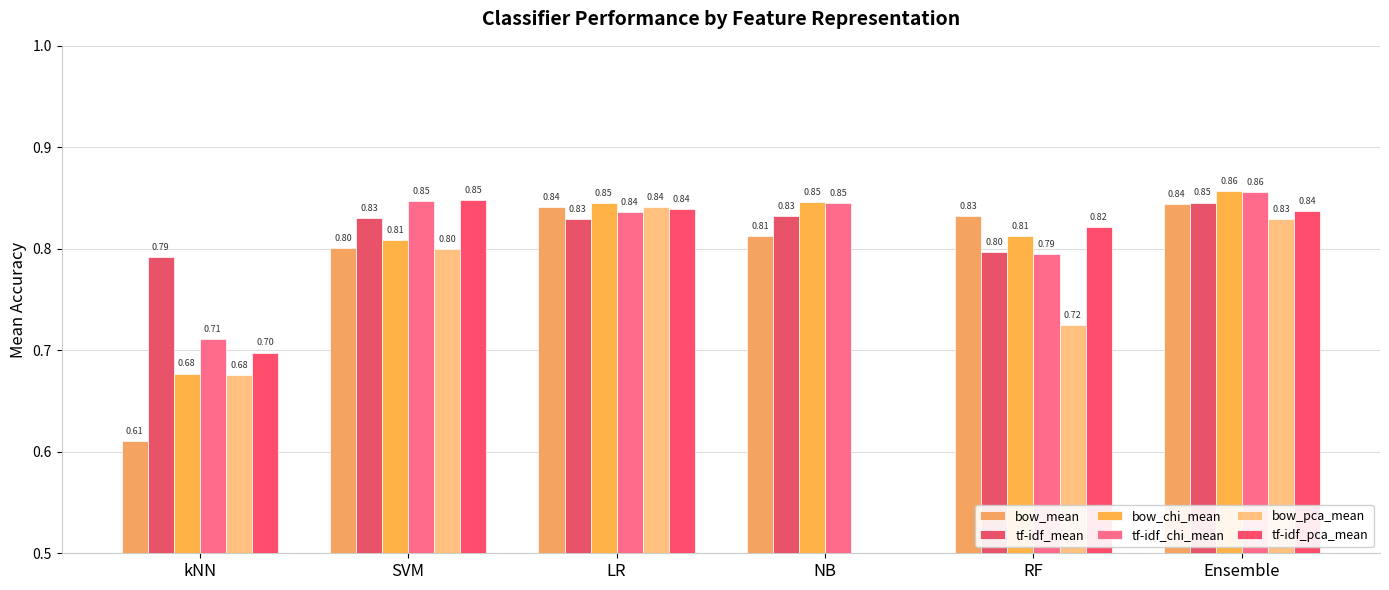

Which has a higher value, LR or Ensemble?

Ensemble